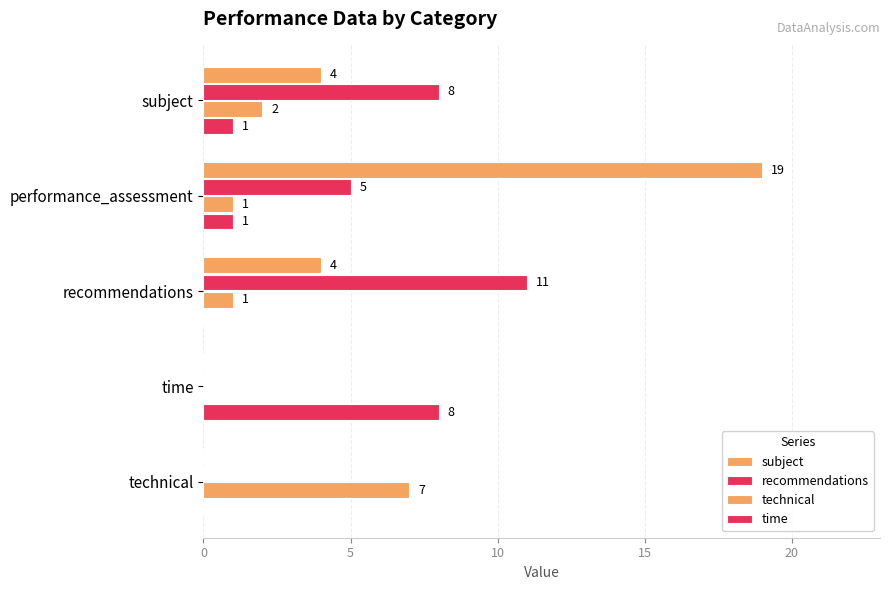

How many positive values does the recommendations series have?

3